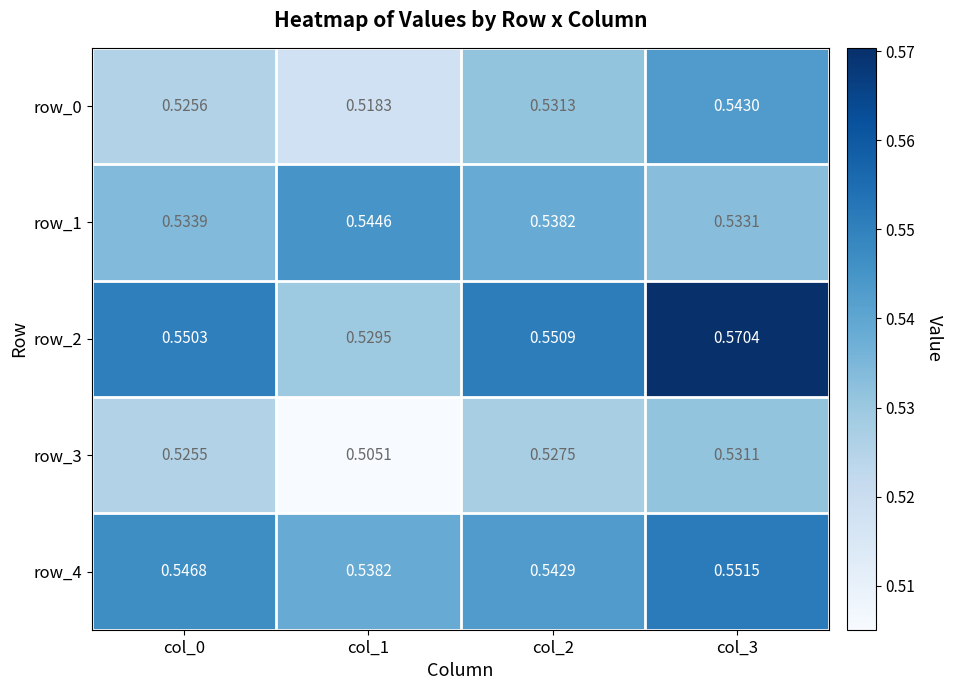

Is the value of row_4 at col_3 greater than the value of row_0 at col_1?

Yes